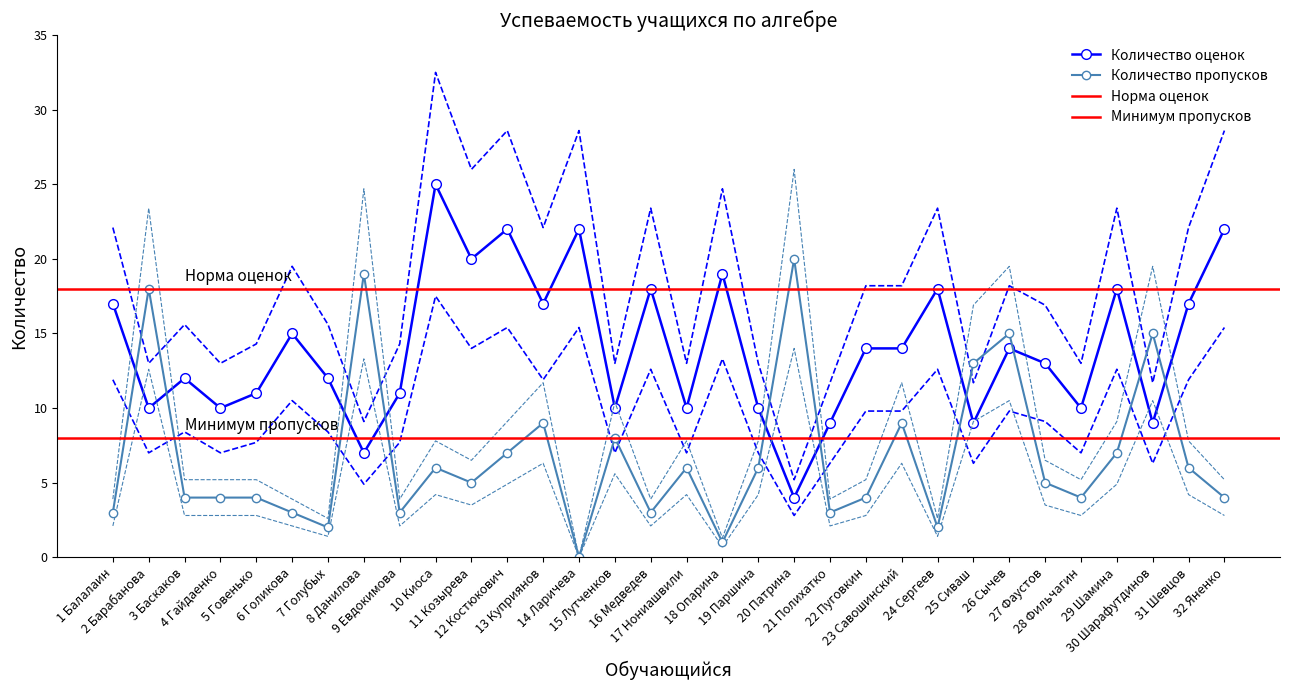

At which label is Количество оценок closest to 18?

22 Пуговкин